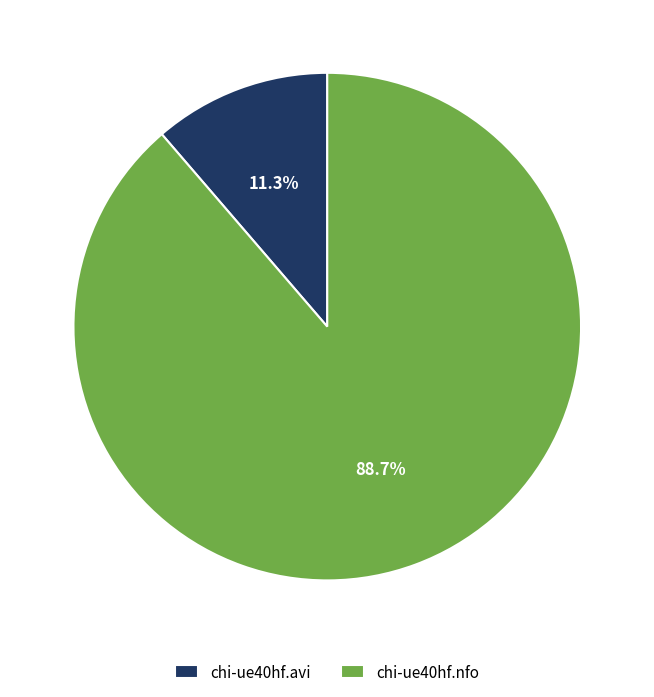

To the nearest percent, what is the combined percentage of chi-ue40hf.nfo and chi-ue40hf.avi?

100%